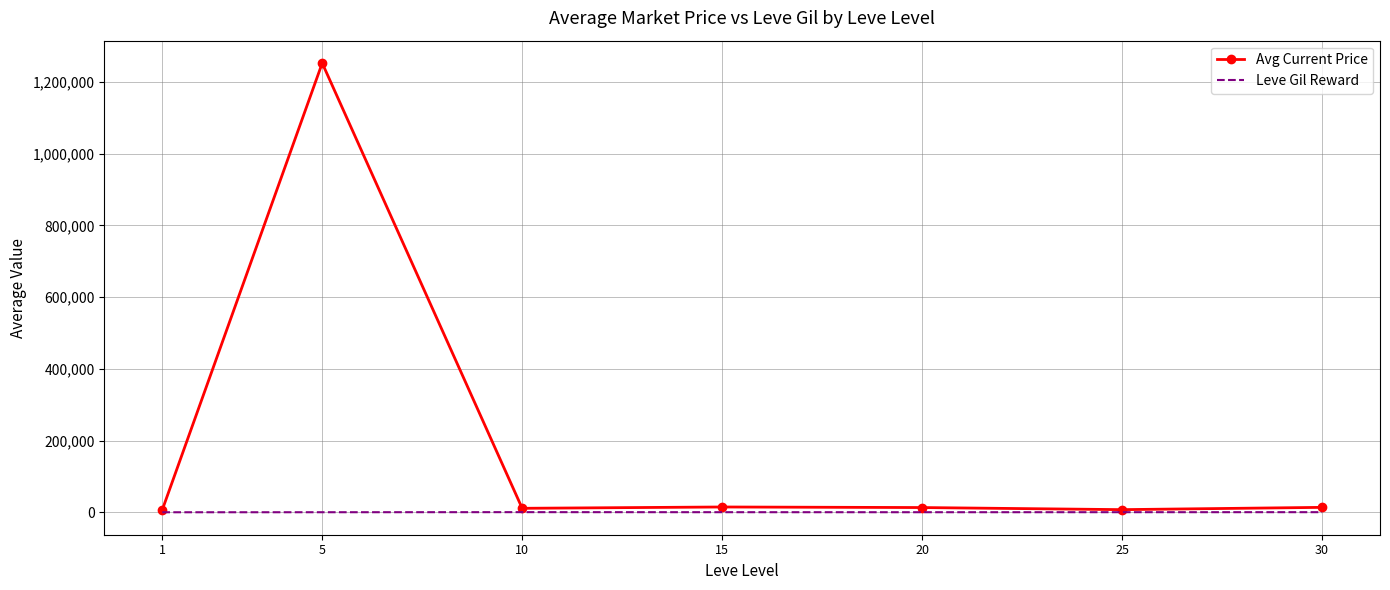

Which series has the largest range (max minus min)?

Avg Current Price